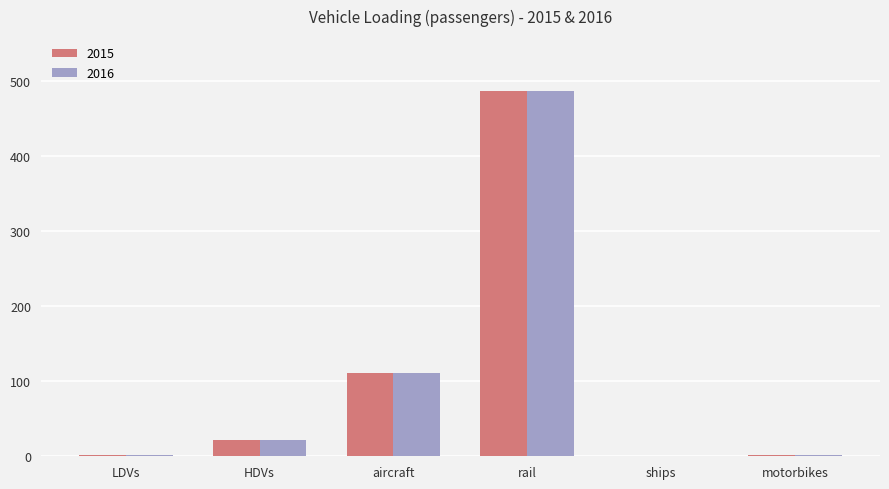

What is the sum of the 2015 values at rail and aircraft?

598.0